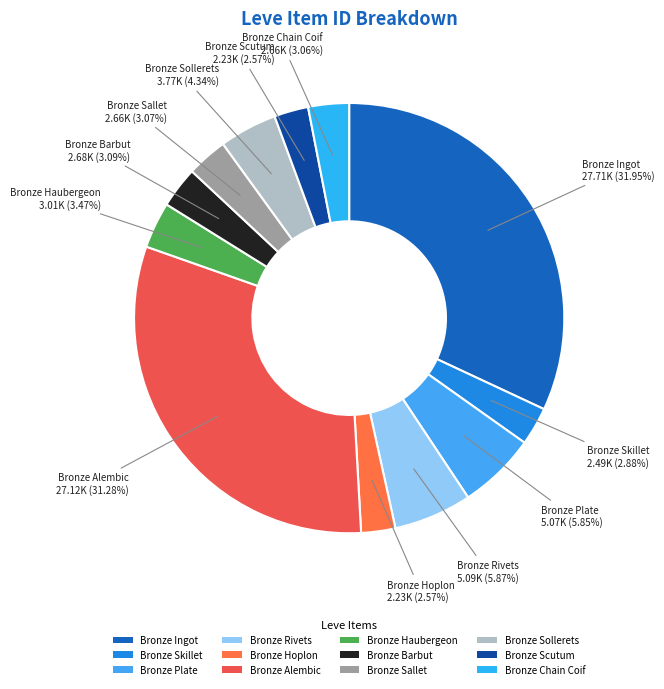

What is the largest slice in the pie chart?

Bronze Ingot